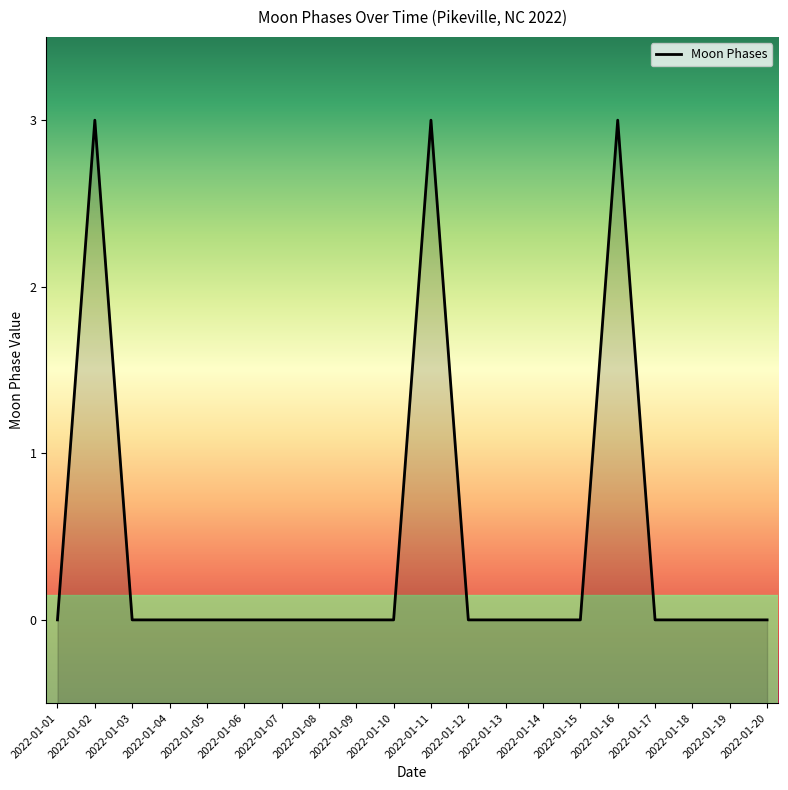

Which category has the lowest value across all series?

2022-01-01